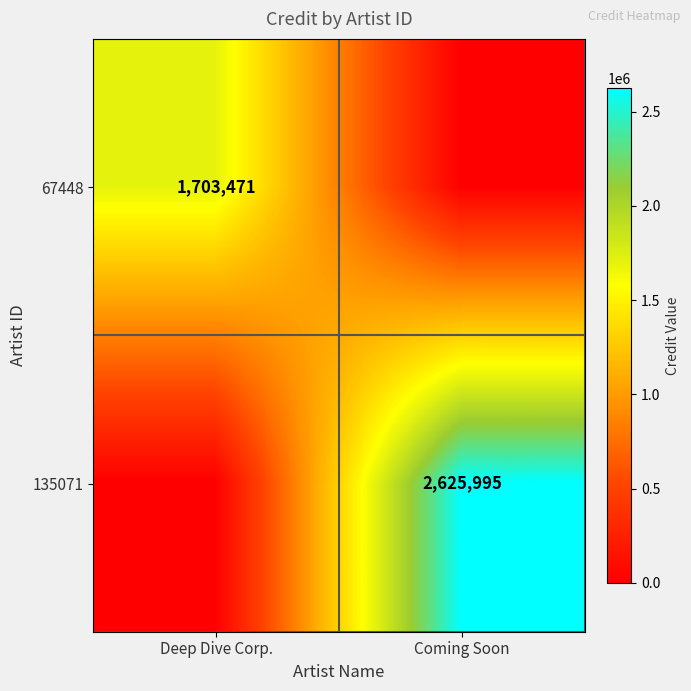

Is it true that 67448 equals 2569112 at Deep Dive Corp.?

False